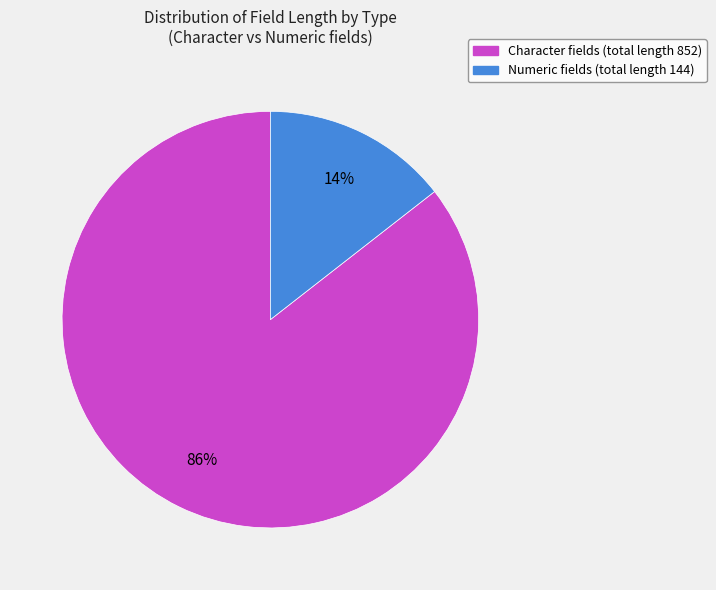

To the nearest percent, what is the average slice percentage?

50%